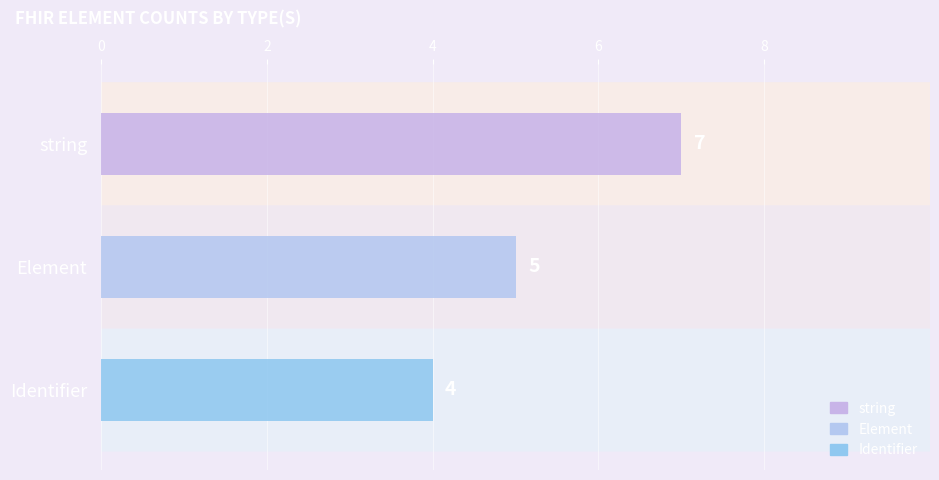

Does the chart contain any negative values?

No